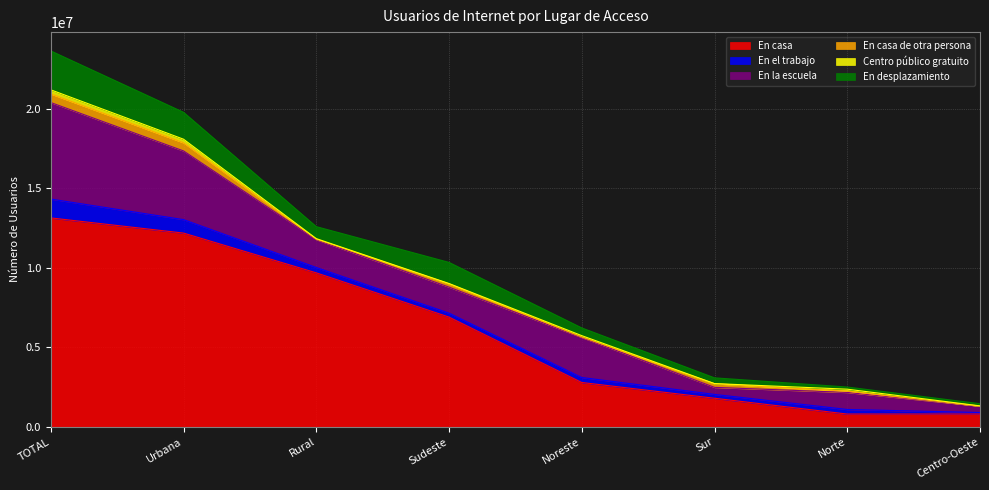

Does the chart display data point markers on the line(s)?

No